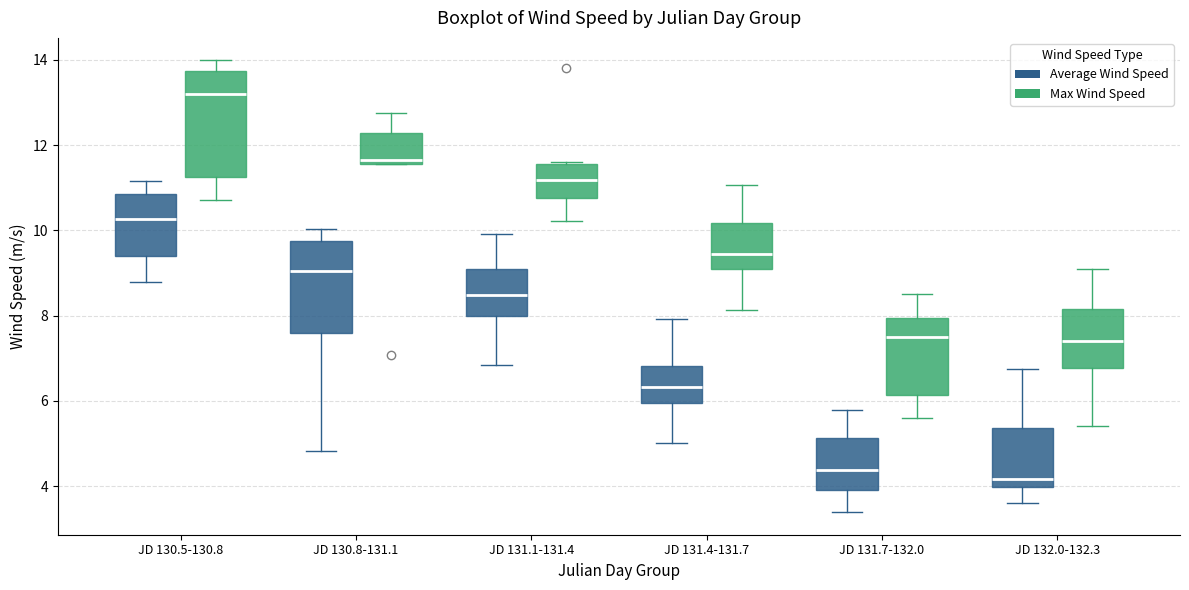

Reading left to right, transcribe this box plot: for each box, give where its median line is, the range the box spans, and where its two whiskers end, as read against the y-axis. The values are not printed on the chart, so give them approximately, as read against the axis.

JD 130.5-130.8 (Average Wind Speed): median 10.2, box 9.4 to 10.8, whiskers 8.8 to 11.2
JD 130.5-130.8 (Max Wind Speed): median 13.2, box 11.2 to 13.8, whiskers 10.8 to 14.0
JD 130.8-131.1 (Average Wind Speed): median 9.0, box 7.6 to 9.8, whiskers 4.8 to 10.0
JD 130.8-131.1 (Max Wind Speed): median 11.6 (just above the box's lower edge), box 11.6 to 12.2, whiskers 11.6 to 12.8
JD 131.1-131.4 (Average Wind Speed): median 8.4, box 8.0 to 9.2, whiskers 6.8 to 10.0
JD 131.1-131.4 (Max Wind Speed): median 11.2, box 10.8 to 11.6, whiskers 10.2 to 11.6
JD 131.4-131.7 (Average Wind Speed): median 6.4, box 6.0 to 6.8, whiskers 5.0 to 8.0
JD 131.4-131.7 (Max Wind Speed): median 9.4, box 9.0 to 10.2, whiskers 8.2 to 11.0
JD 131.7-132.0 (Average Wind Speed): median 4.4, box 4.0 to 5.2, whiskers 3.4 to 5.8
JD 131.7-132.0 (Max Wind Speed): median 7.4, box 6.2 to 8.0, whiskers 5.6 to 8.4
JD 132.0-132.3 (Average Wind Speed): median 4.2, box 4.0 to 5.4, whiskers 3.6 to 6.8
JD 132.0-132.3 (Max Wind Speed): median 7.4, box 6.8 to 8.2, whiskers 5.4 to 9.0